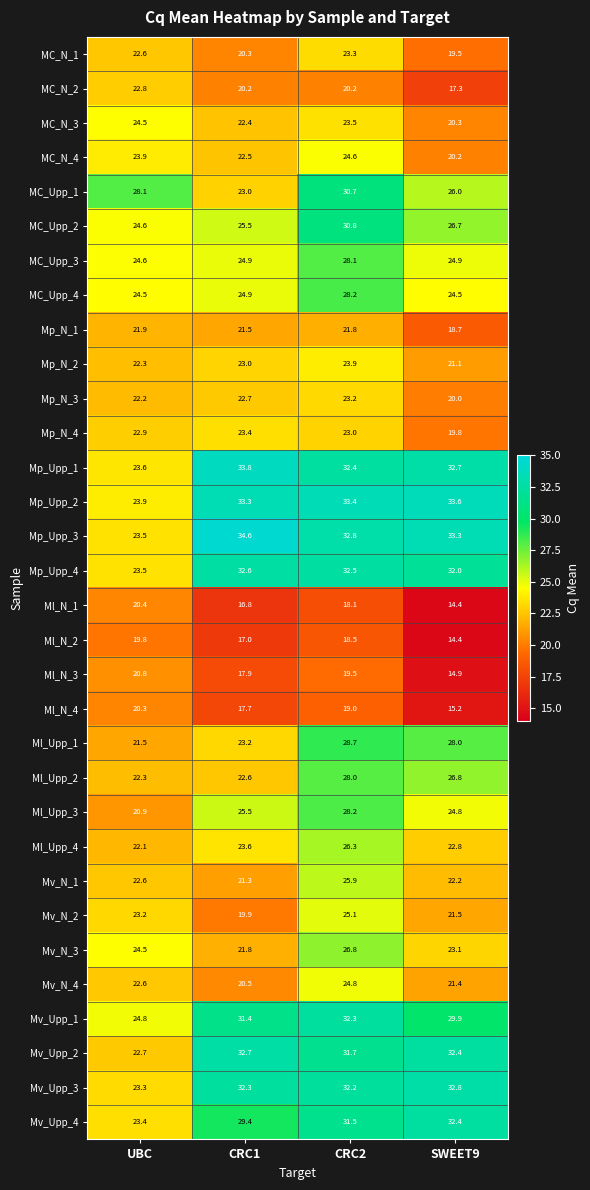

Which series has the widest spread of values?

Mp_Upp_3